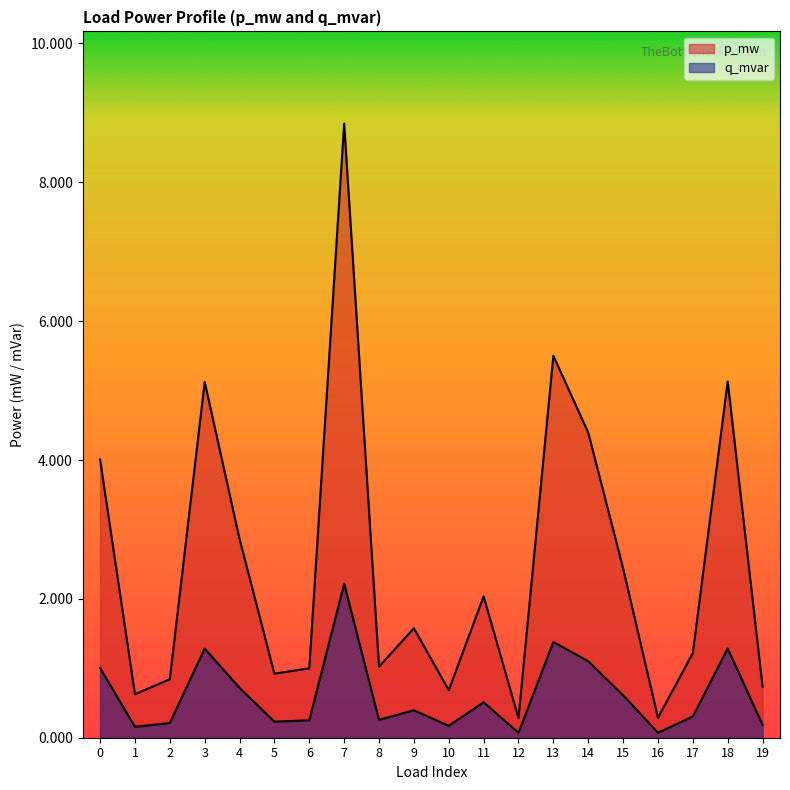

The value of p_mw at 16 is 0.0. True or false?

True